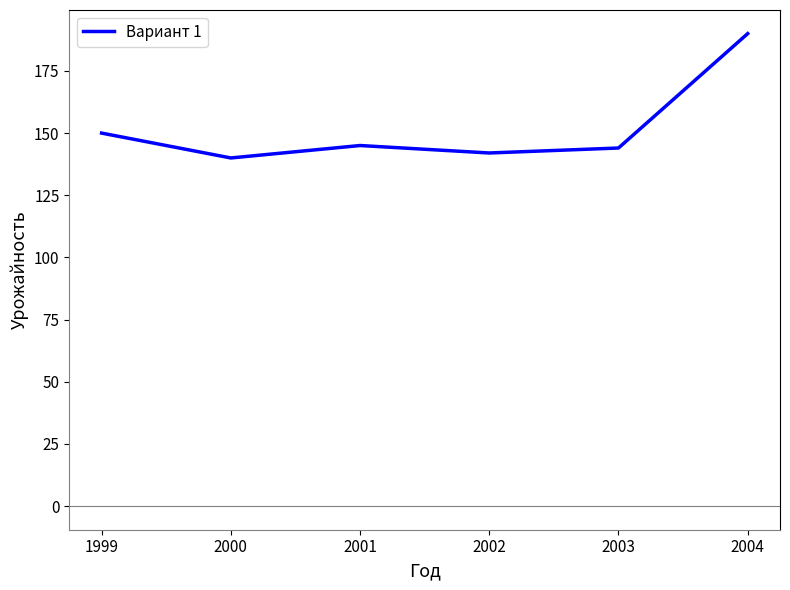

How many interior local valleys (lower than both neighbors) does the data have?

2